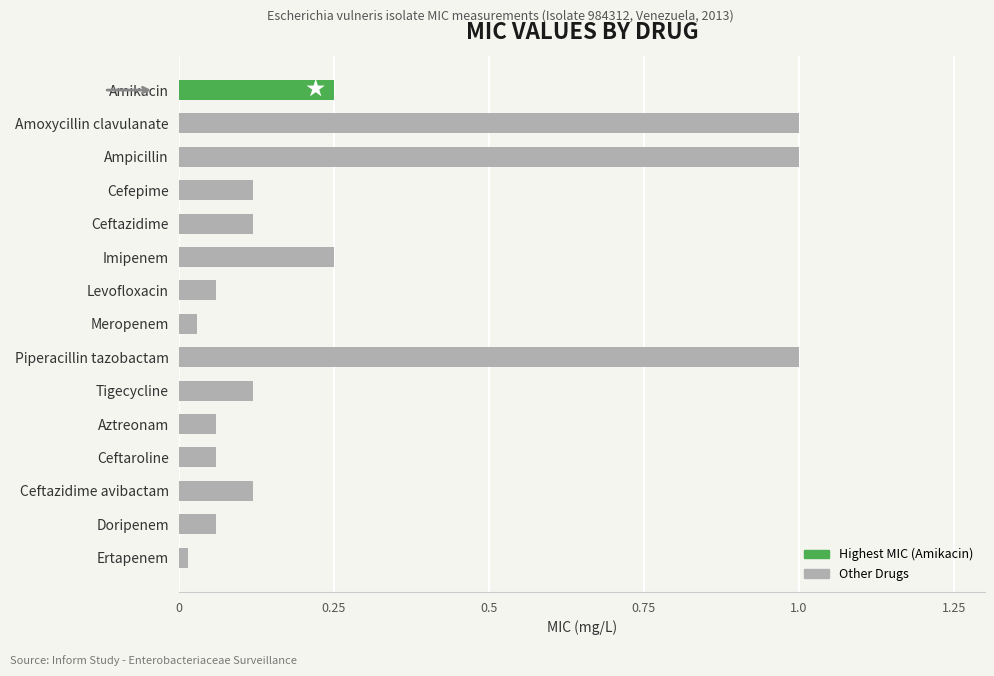

True or false: the data shows 0.0 at Doripenem.

False